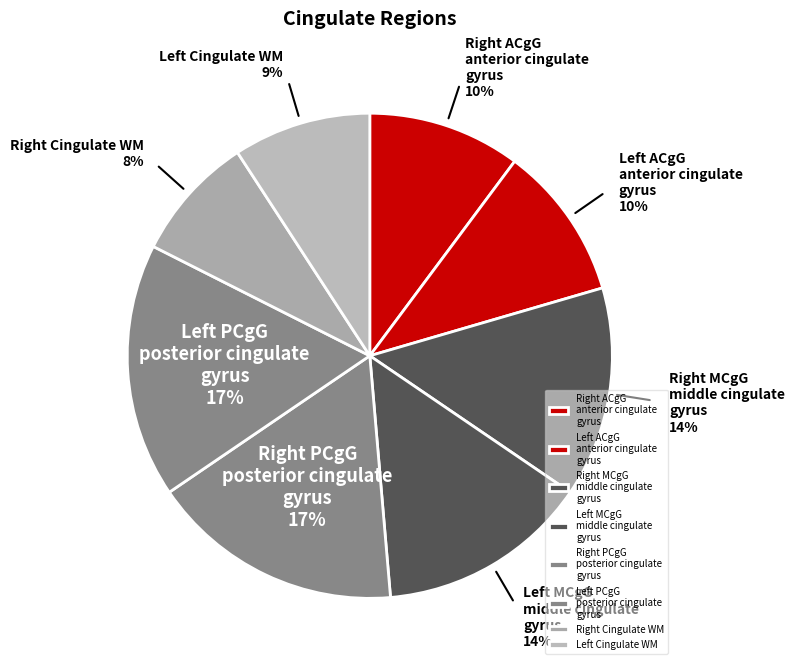

Is there a majority slice in this chart?

No